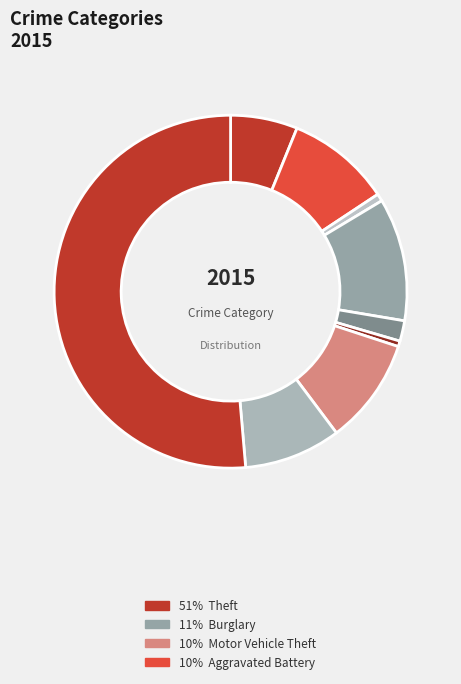

Count the number of slices in the pie.

9